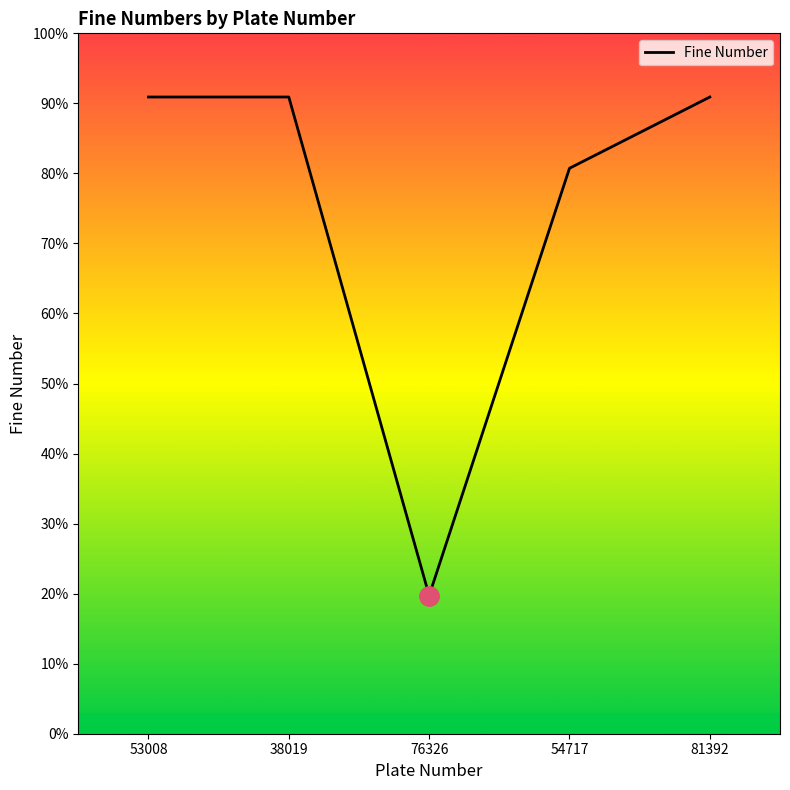

What is the sum of all values?

28891127338